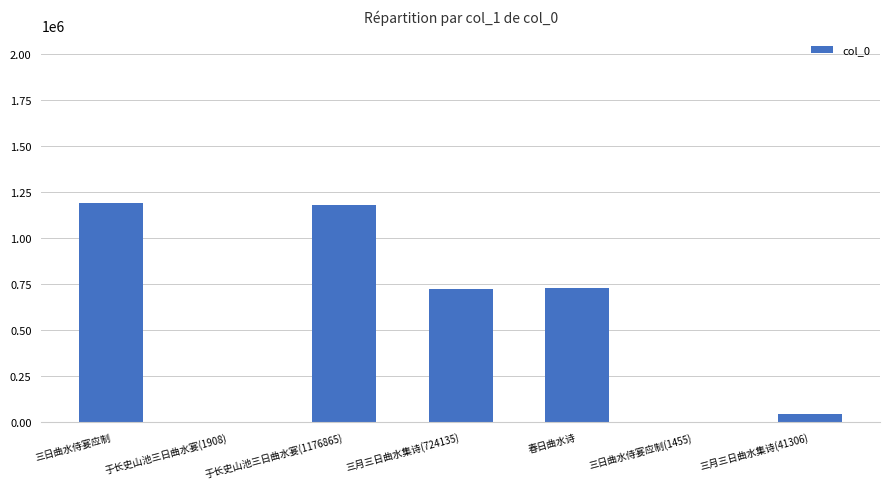

Which has a higher value, 于长史山池三日曲水宴(1176865) or 春日曲水诗?

于长史山池三日曲水宴(1176865)